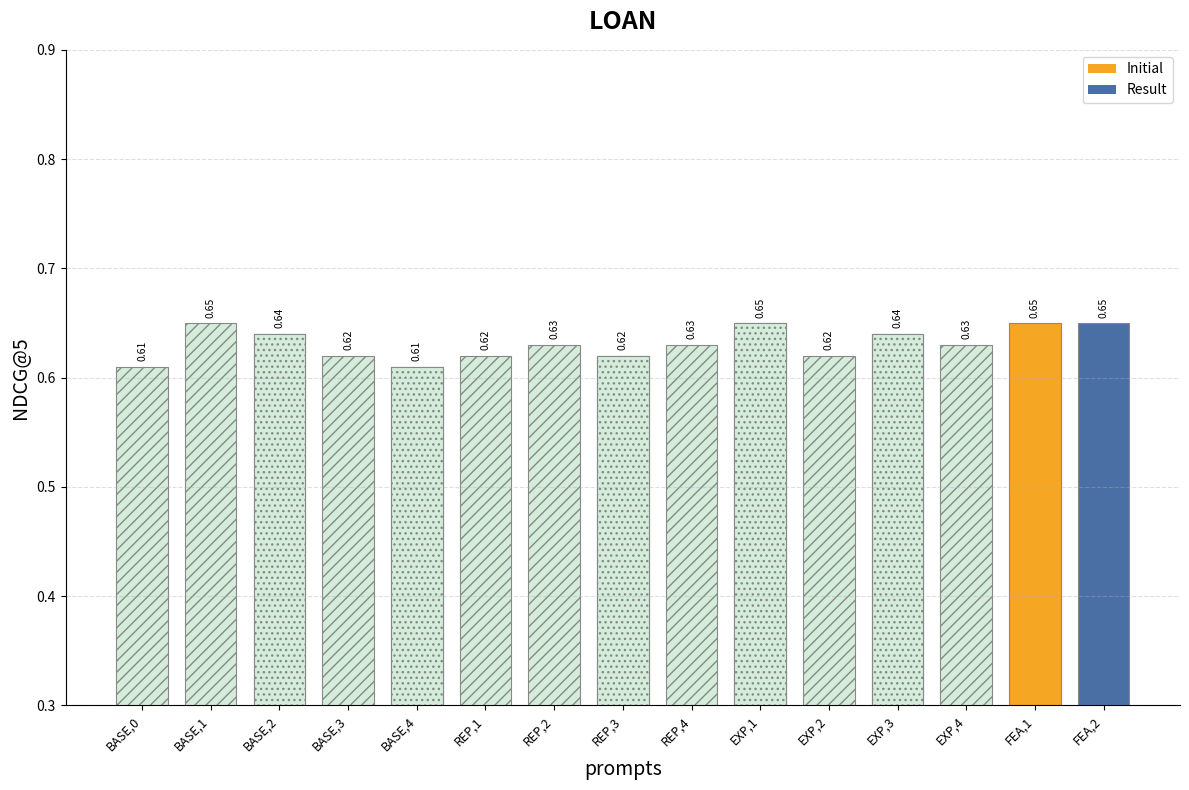

Are the bars horizontal?

No